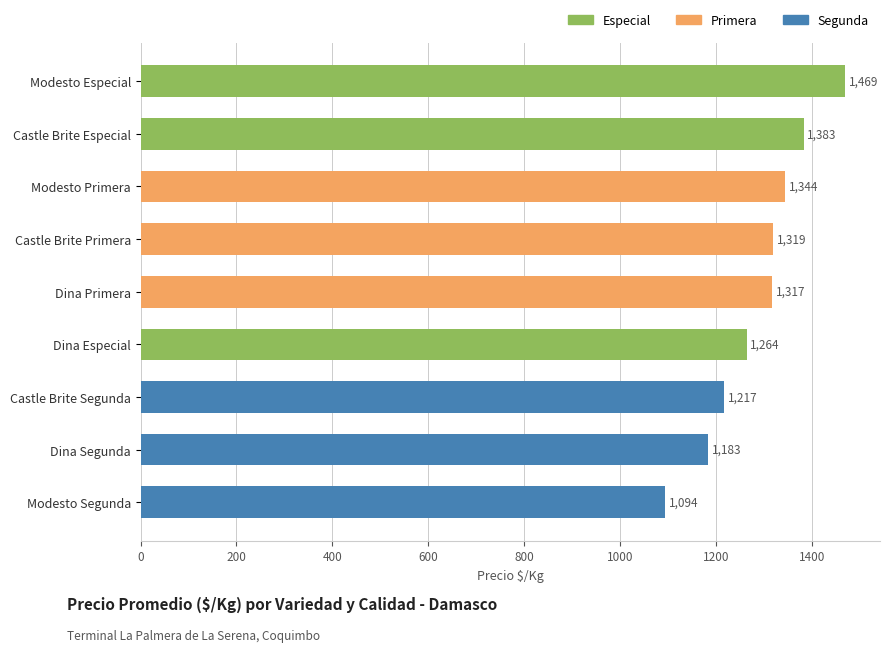

What is the difference between the second highest and second lowest values?

200